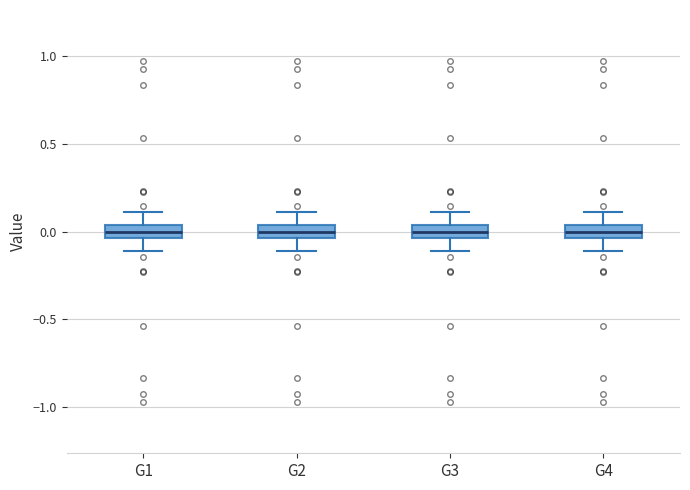

Where is the lower edge of the box for G3 on the y-axis? The values are not printed on the chart, so give them approximately, as read against the axis.

-0.05